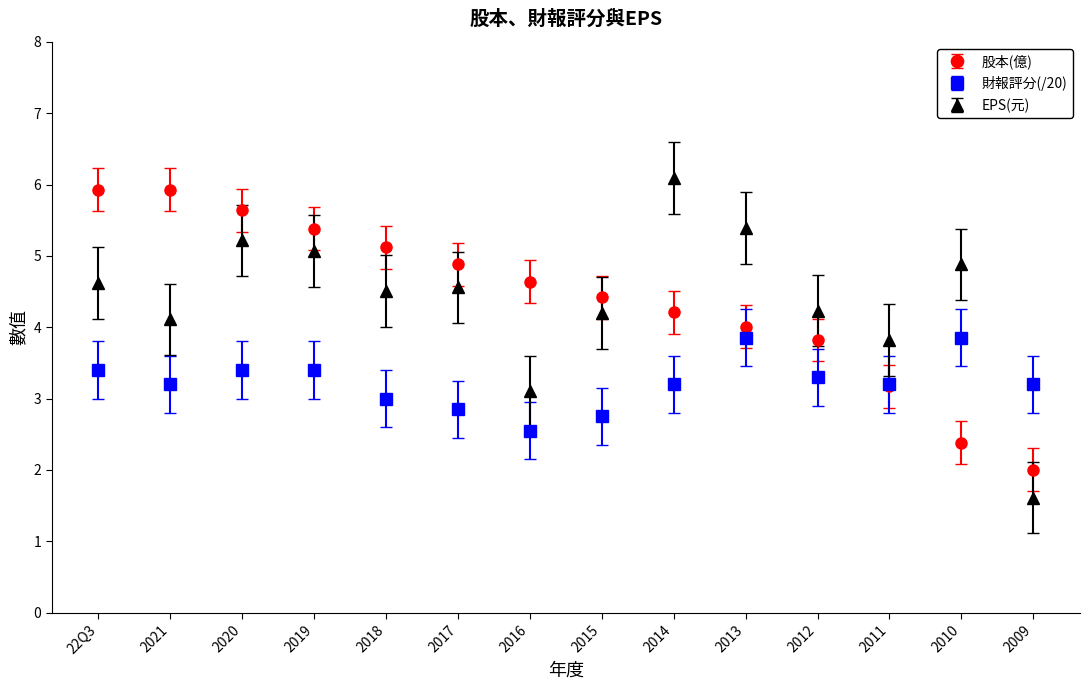

What is the approximate value of 股本(億) at 2010?

2.4